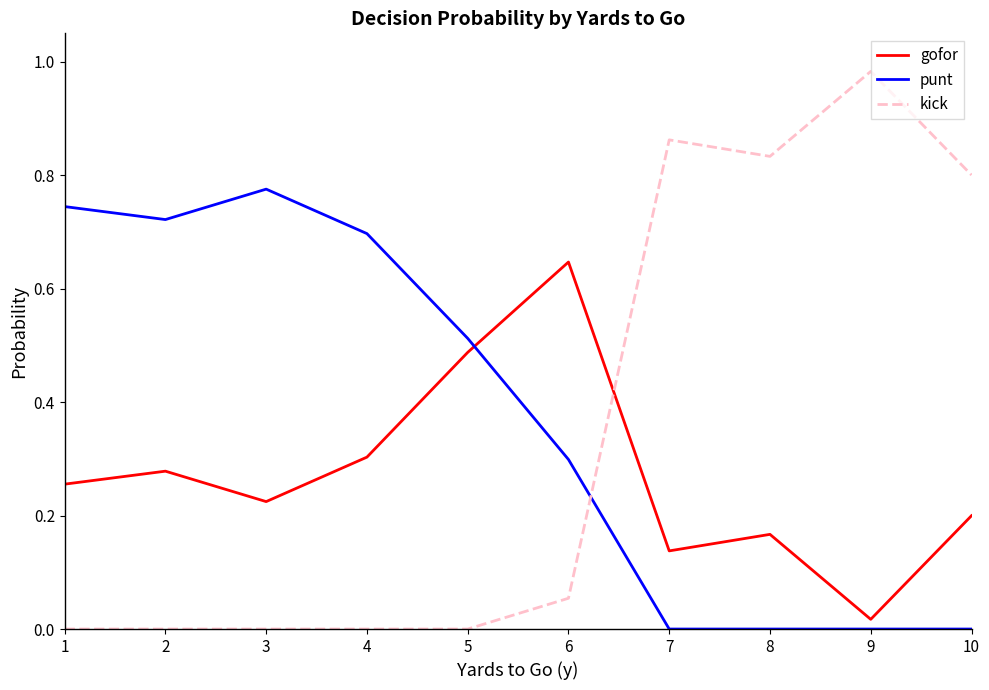

Is this an area chart (filled region under the line)?

No